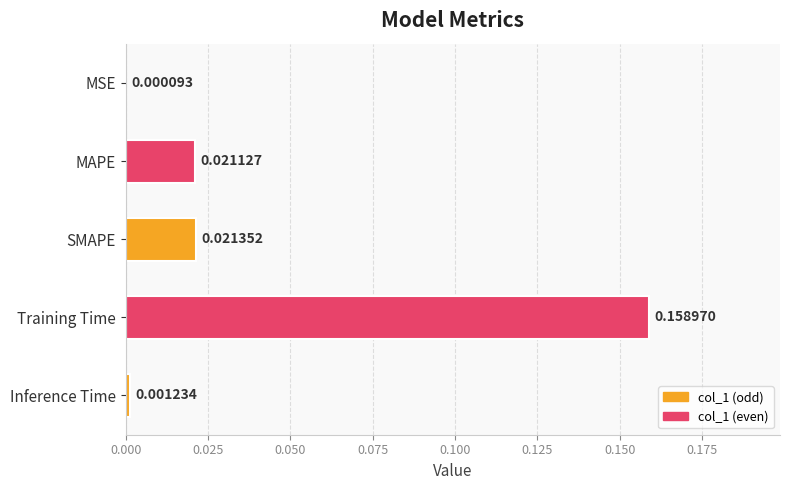

At which label is the value closest to 0?

MSE